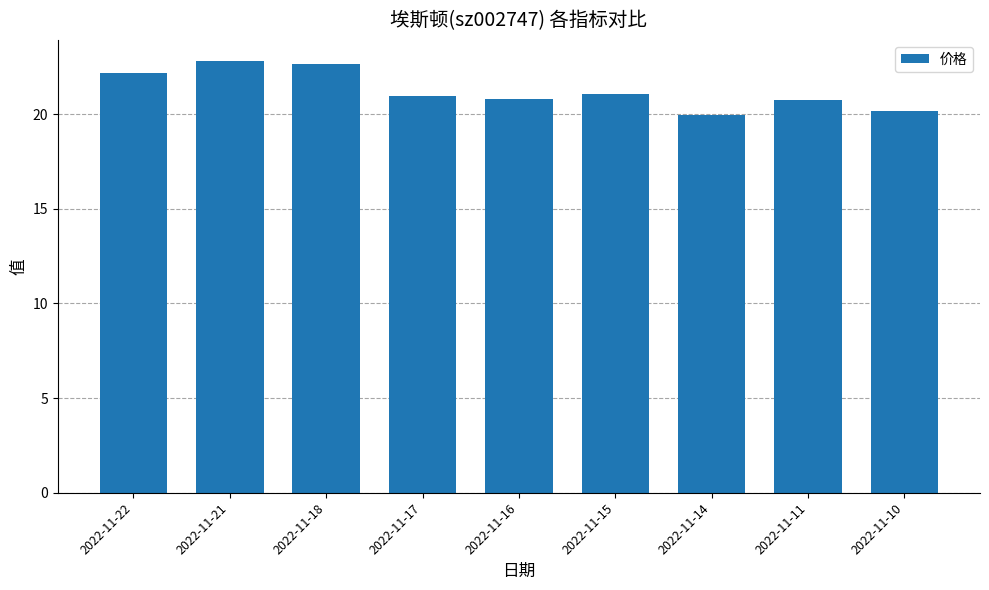

What is the smallest value displayed?

19.9